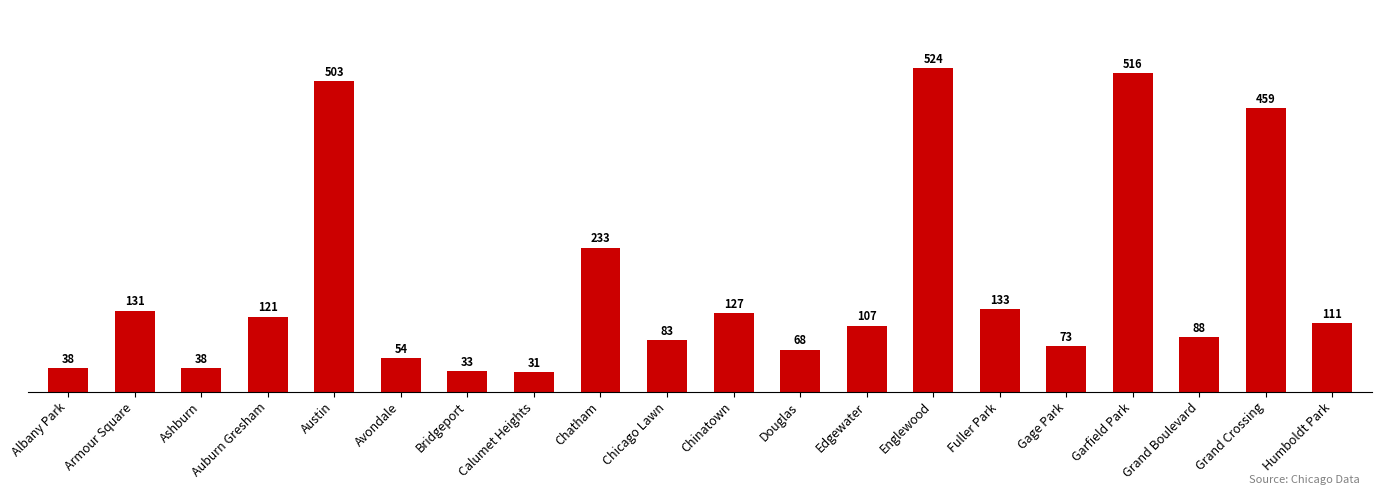

What position from the right is Humboldt Park?

1